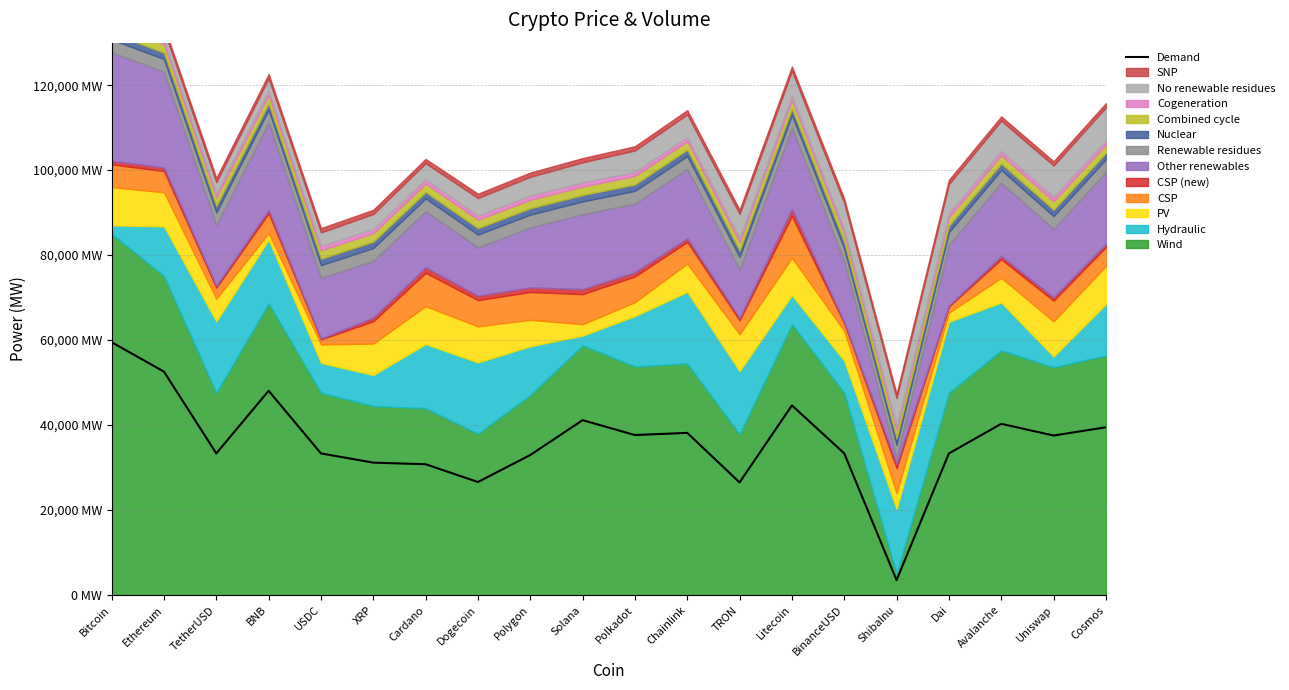

What is the average value?

36195.9